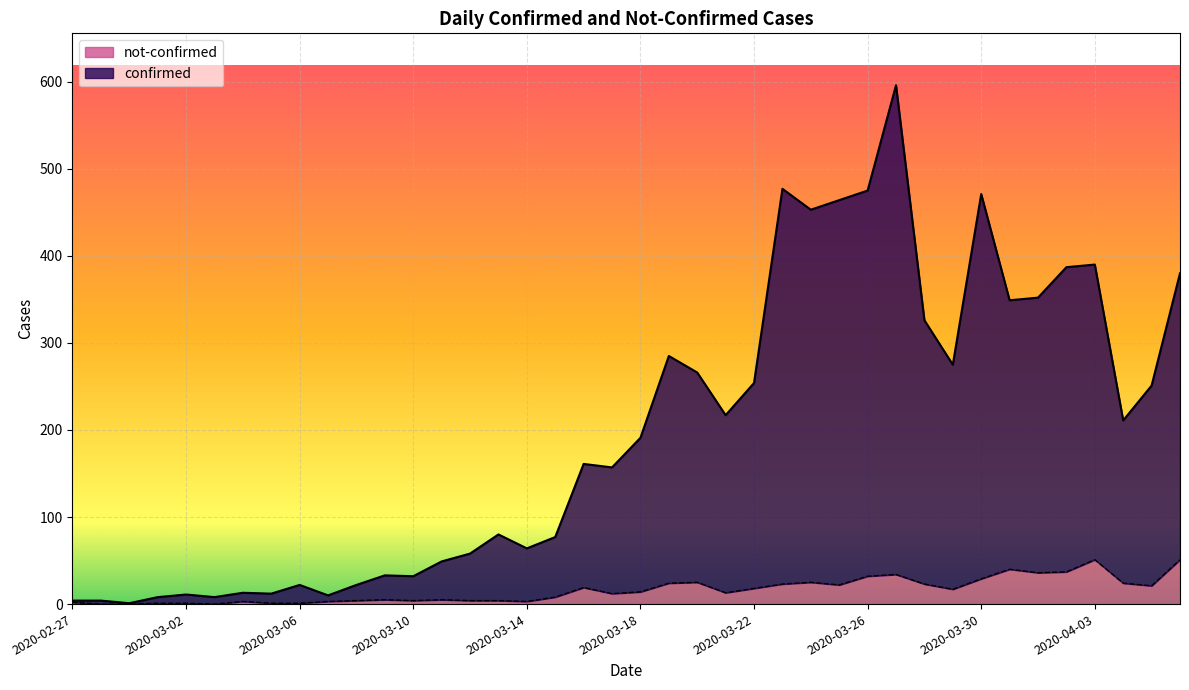

Between 2020-03-01 and 2020-03-03, which series saw the biggest shift?

not-confirmed